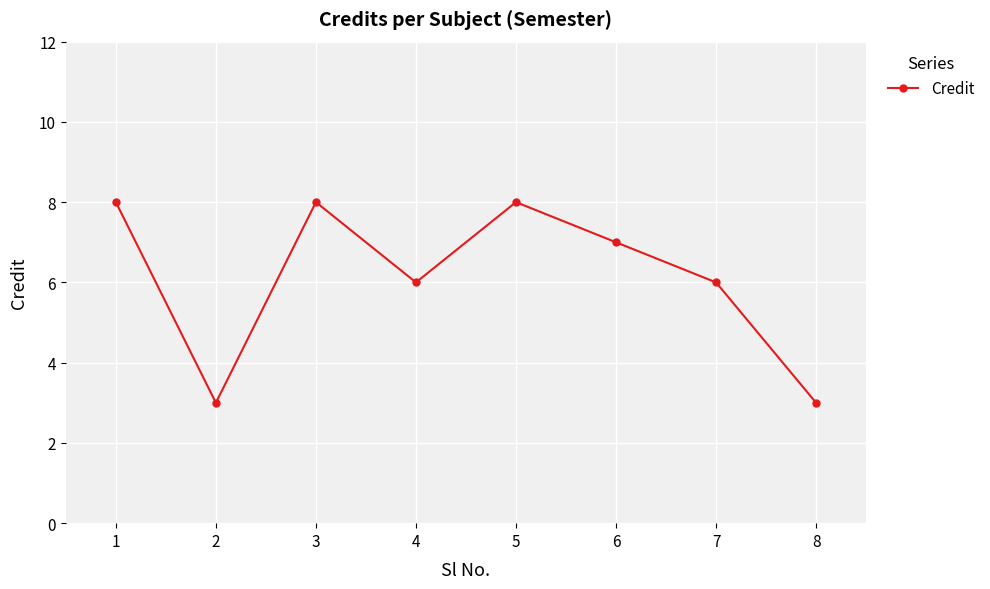

Is it true that the value at 6 is 3?

False